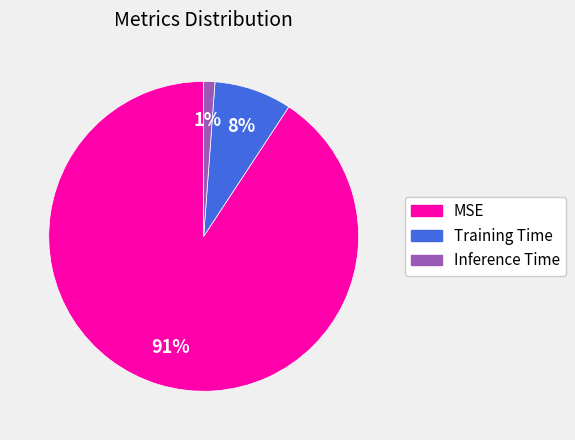

Is MSE the majority of the pie?

Yes